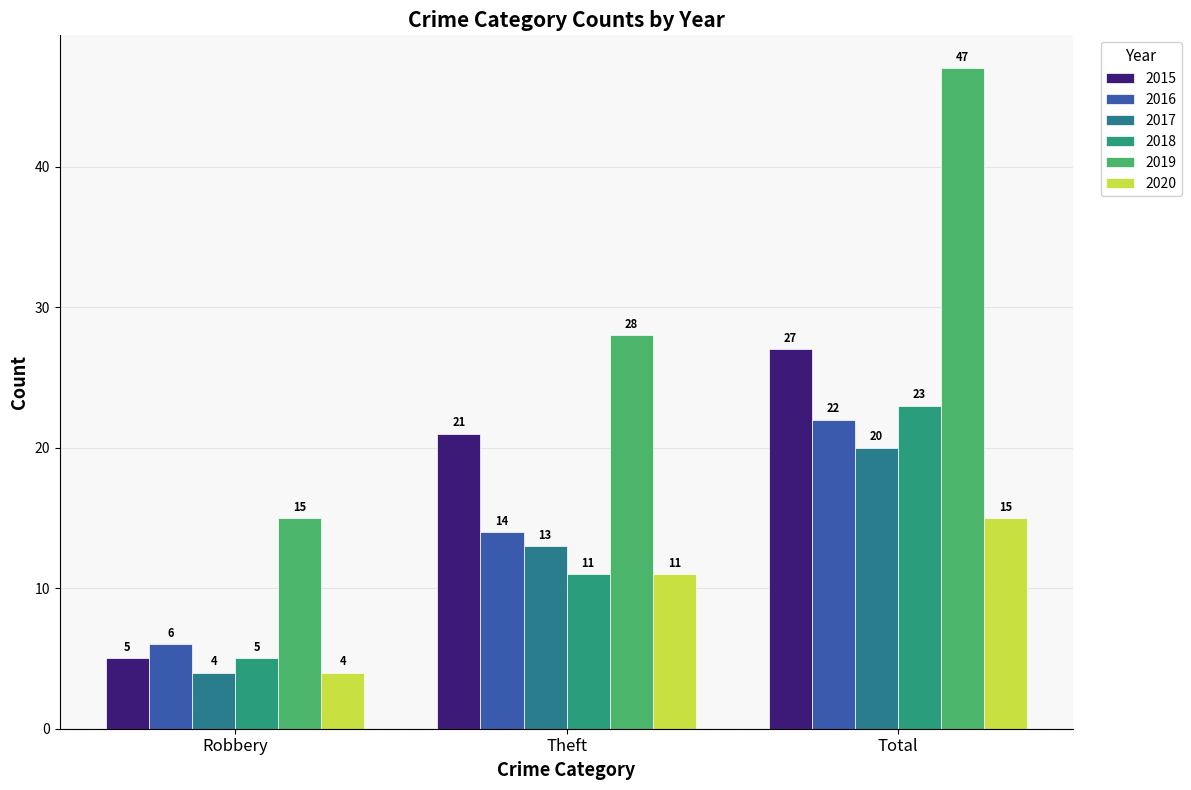

What is the smallest value displayed?

4